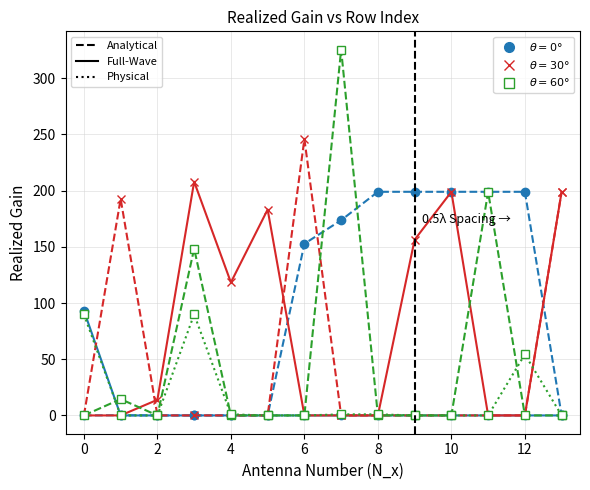

What is the maximum value shown in the chart?

325.5